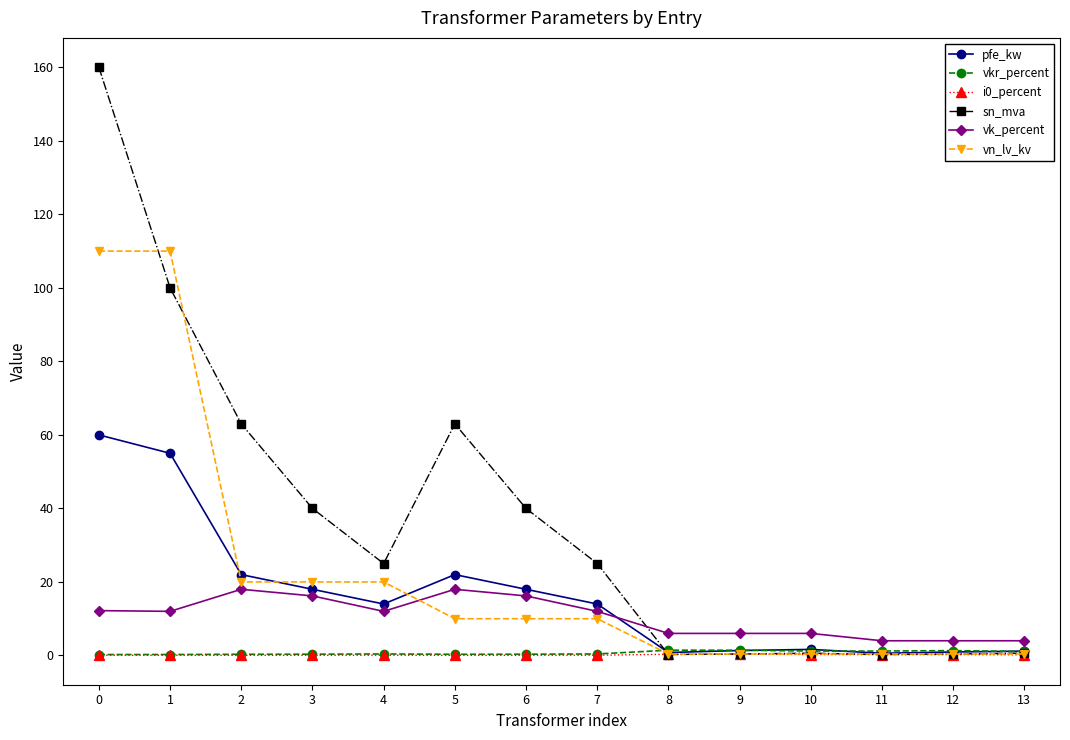

Which series has the largest total across all categories?

sn_mva